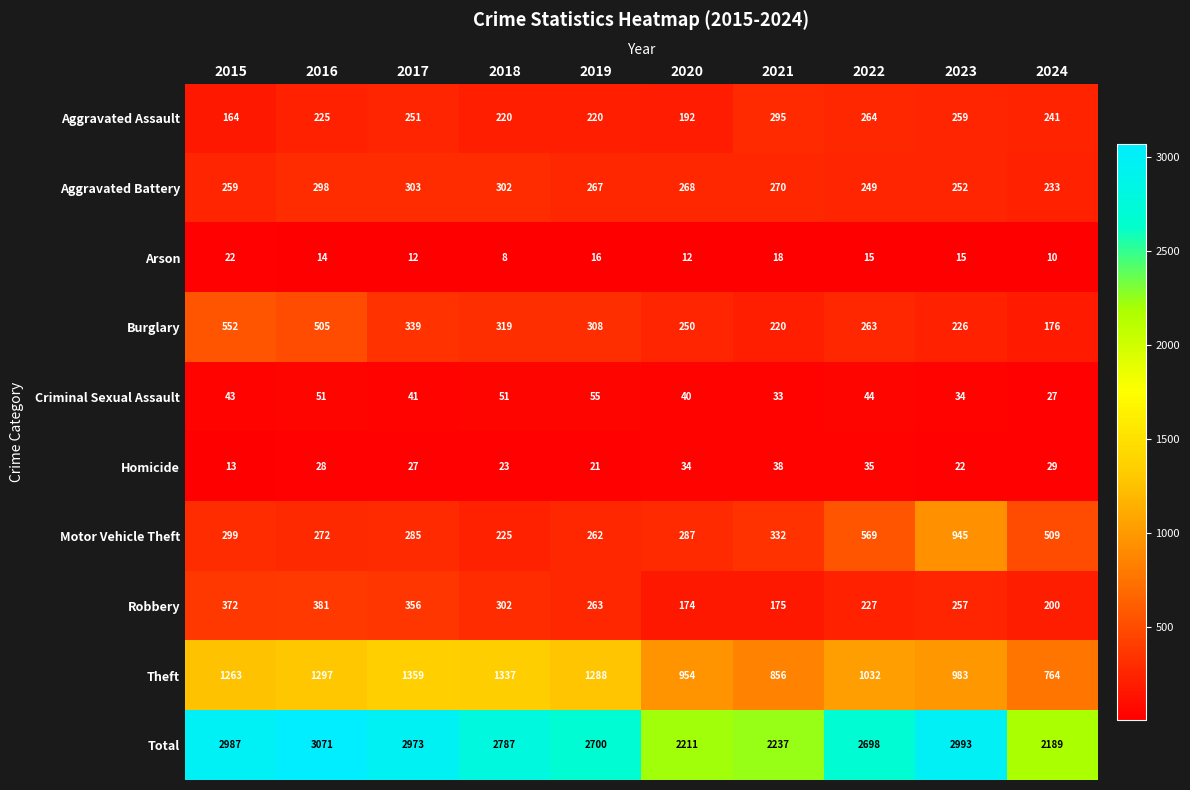

What is the greatest value displayed?

3071